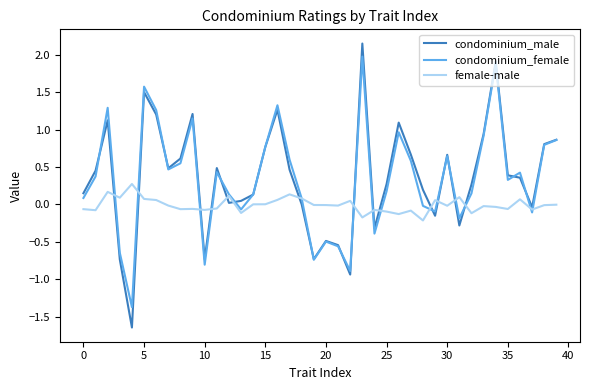

Rank the series by their maximum value, from lowest to highest.

female-male, condominium_female, condominium_male